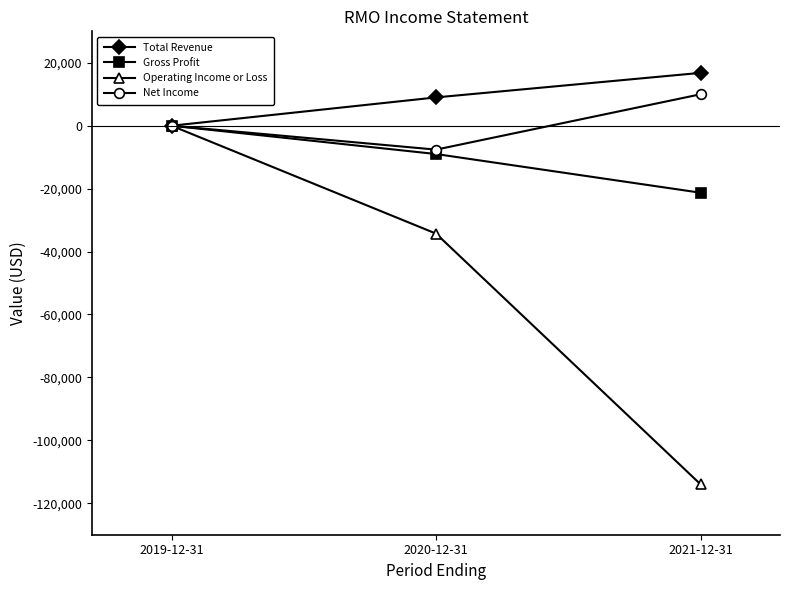

What is the spread (max minus min) of values at 2020-12-31?

43300